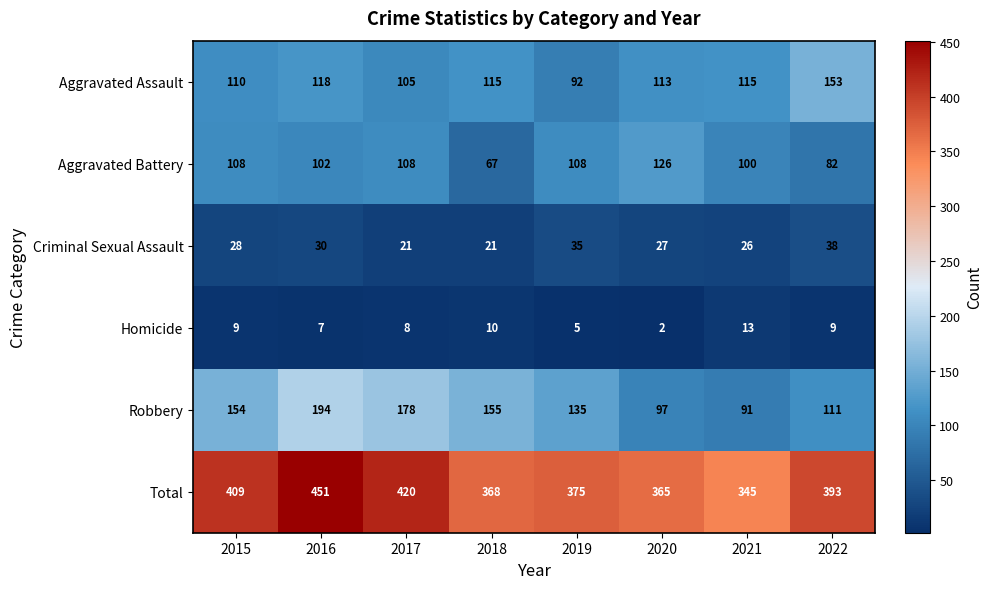

How many distinct data groups are displayed?

6